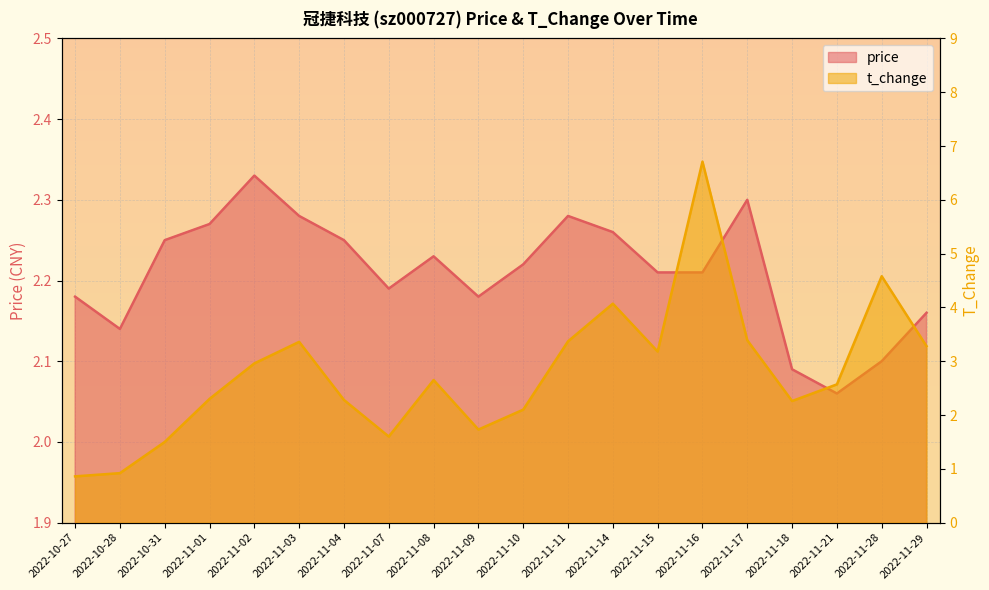

Which series has the widest spread of values?

t_change